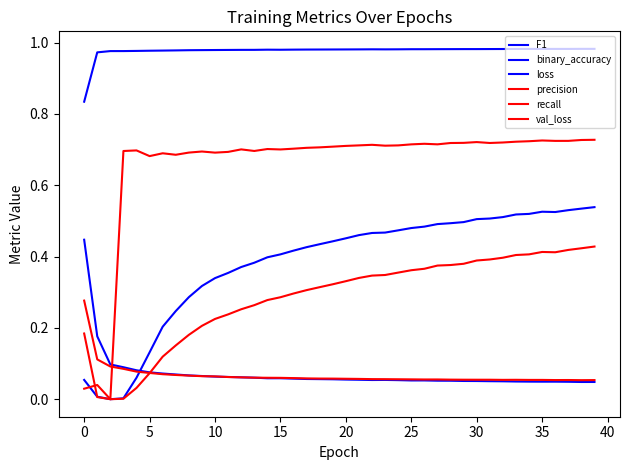

Count the number of data series in this chart.

6